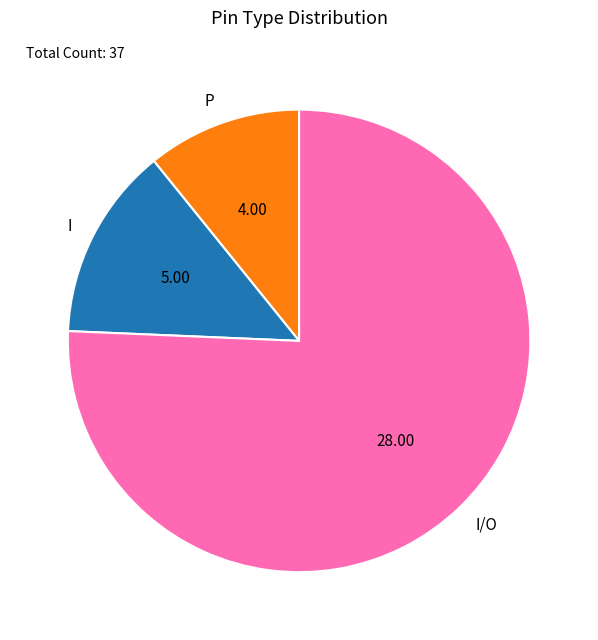

Is I the majority of the pie?

No